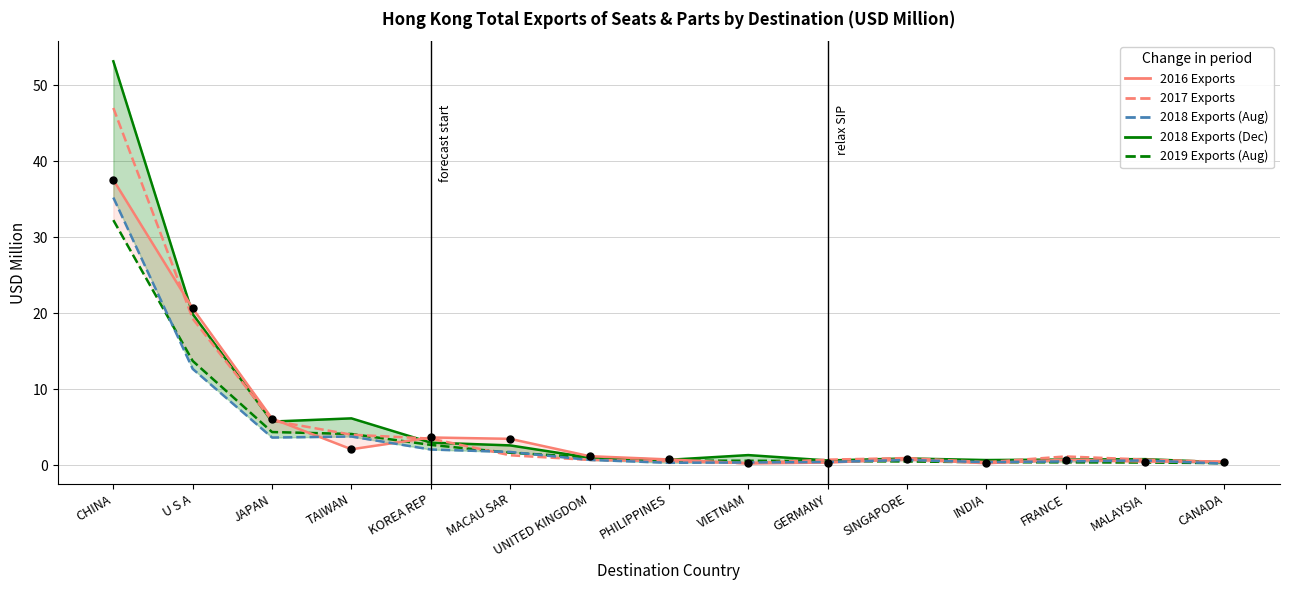

Which series has the widest spread of Y values?

2018 Exports (Dec)